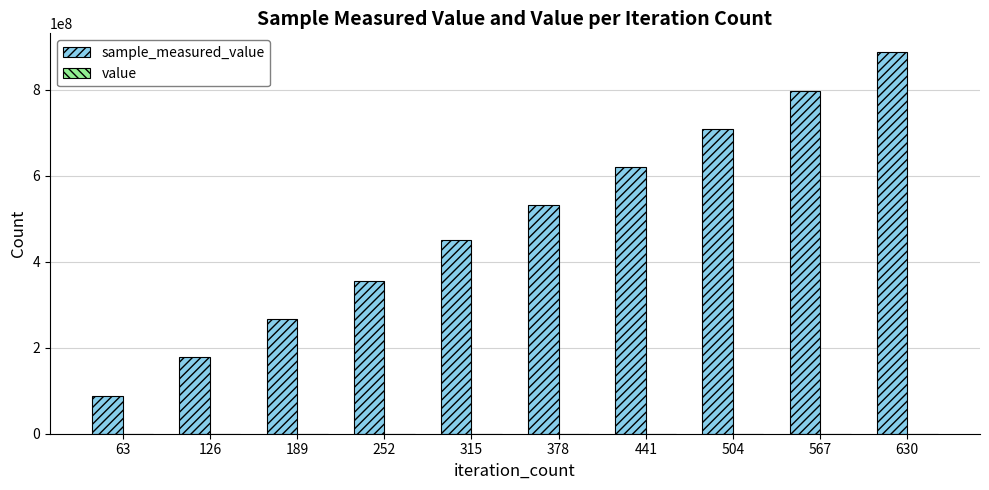

At which category is the sum across all series the highest?

630